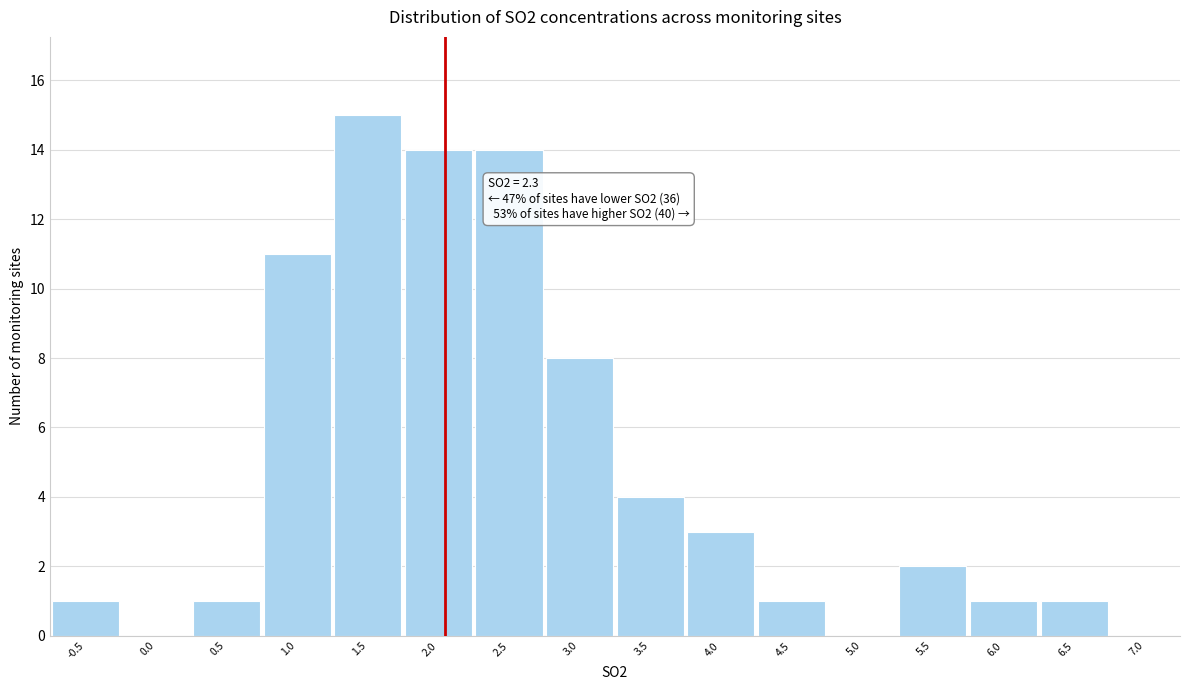

Reading left to right, what are all the values shown in this chart?

-0.5=1	0.0=0	0.5=1	1.0=11	1.5=15	2.0=14	2.5=14	3.0=8	3.5=4	4.0=3	4.5=1	5.0=0	5.5=2	6.0=1	6.5=1	7.0=0